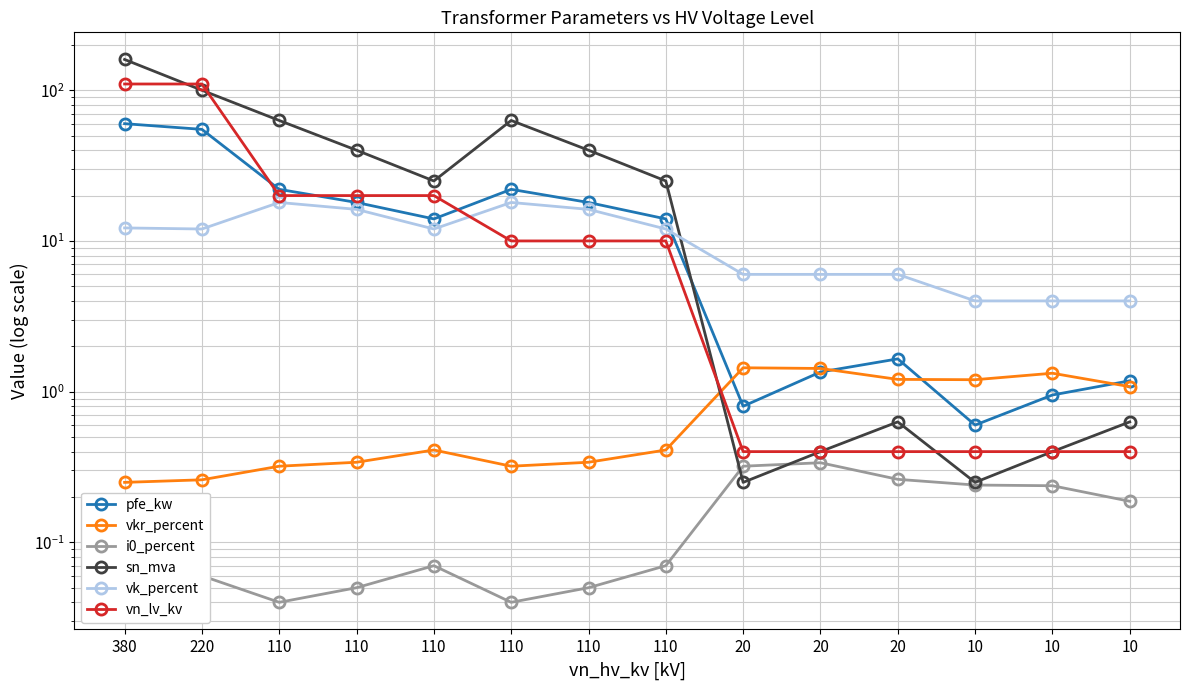

Which series ends up on top after the final intersection of pfe_kw and vk_percent?

vk_percent